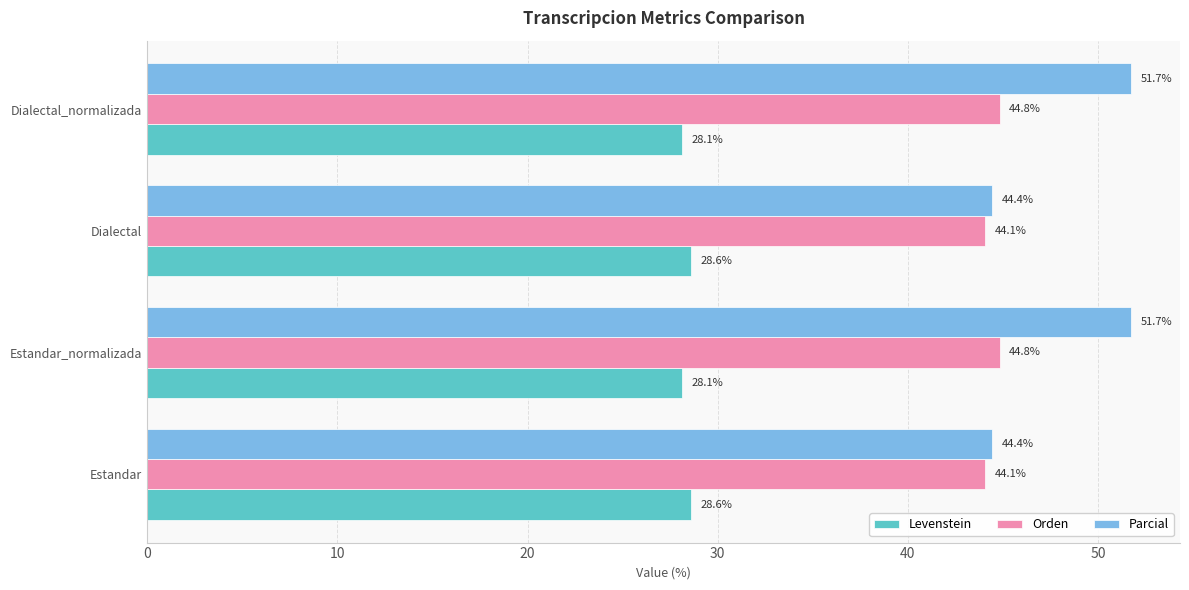

The value of Levenstein at Estandar is 43.7. True or false?

False